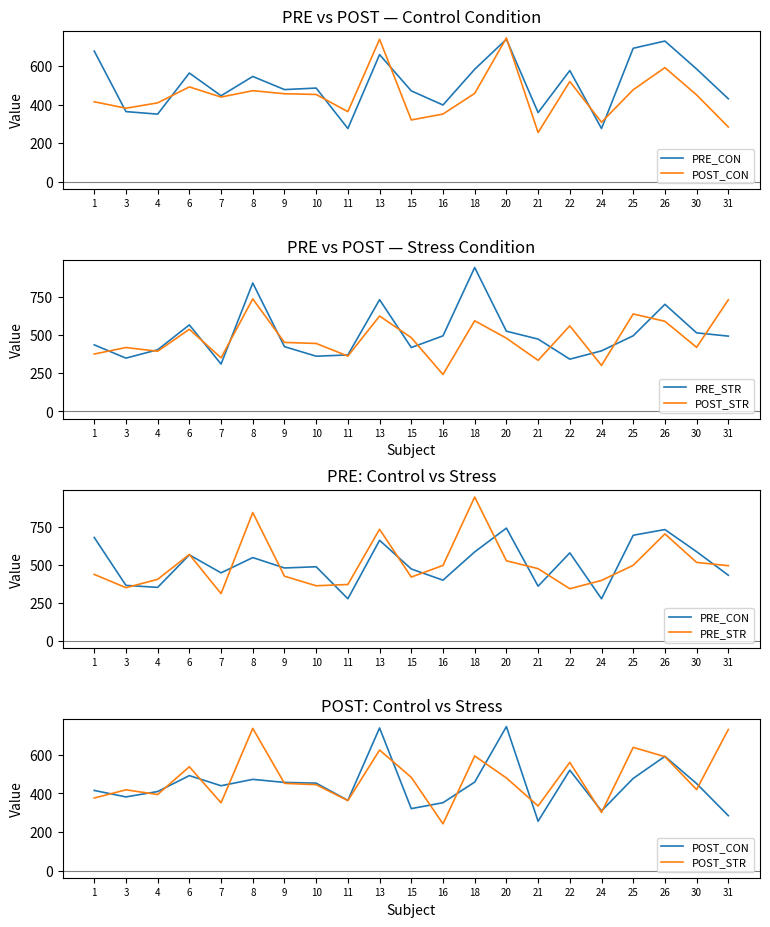

Where does the POST_CON series first go above 451?

6